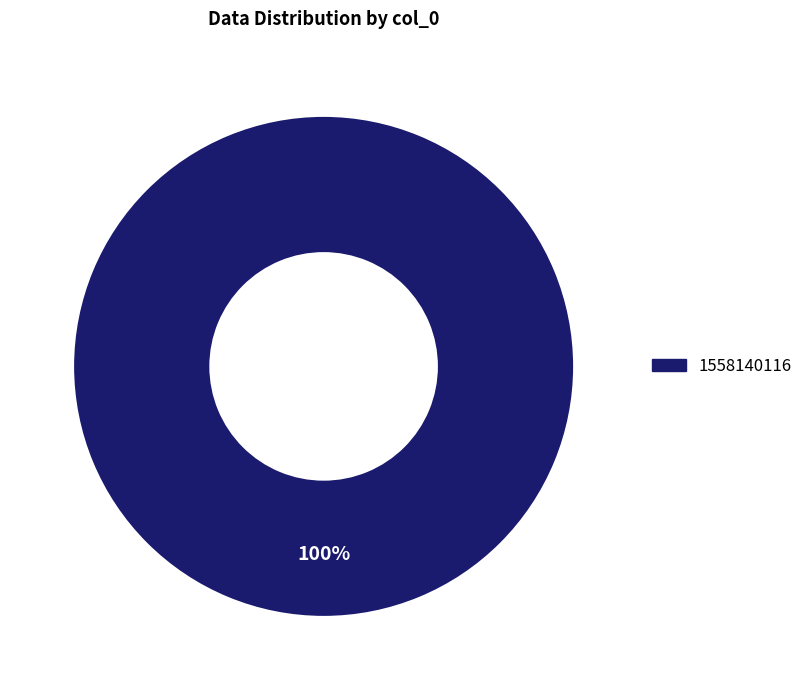

Is there a majority slice in this chart?

Yes